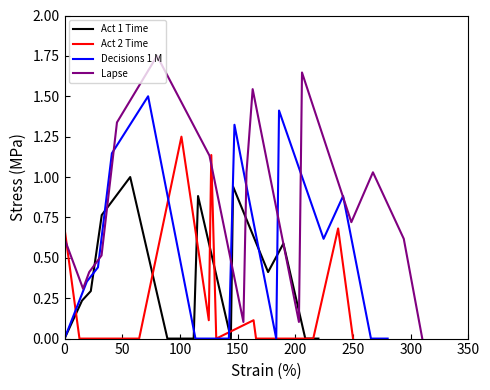

What is the label of the 6th point from the left?

250